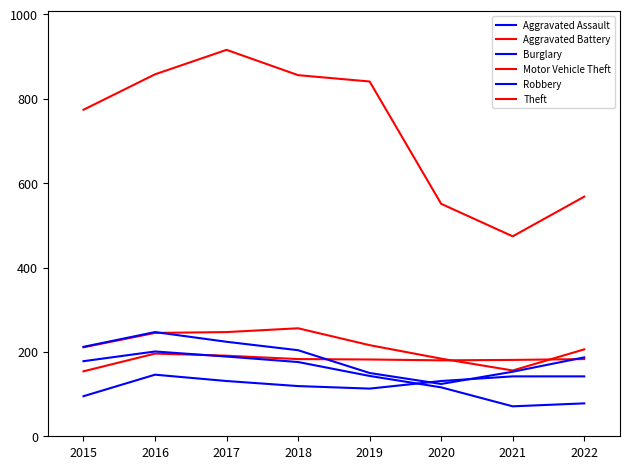

At 2022, list the series in order from largest to smallest.

Theft, Motor Vehicle Theft, Robbery, Aggravated Battery, Aggravated Assault, Burglary